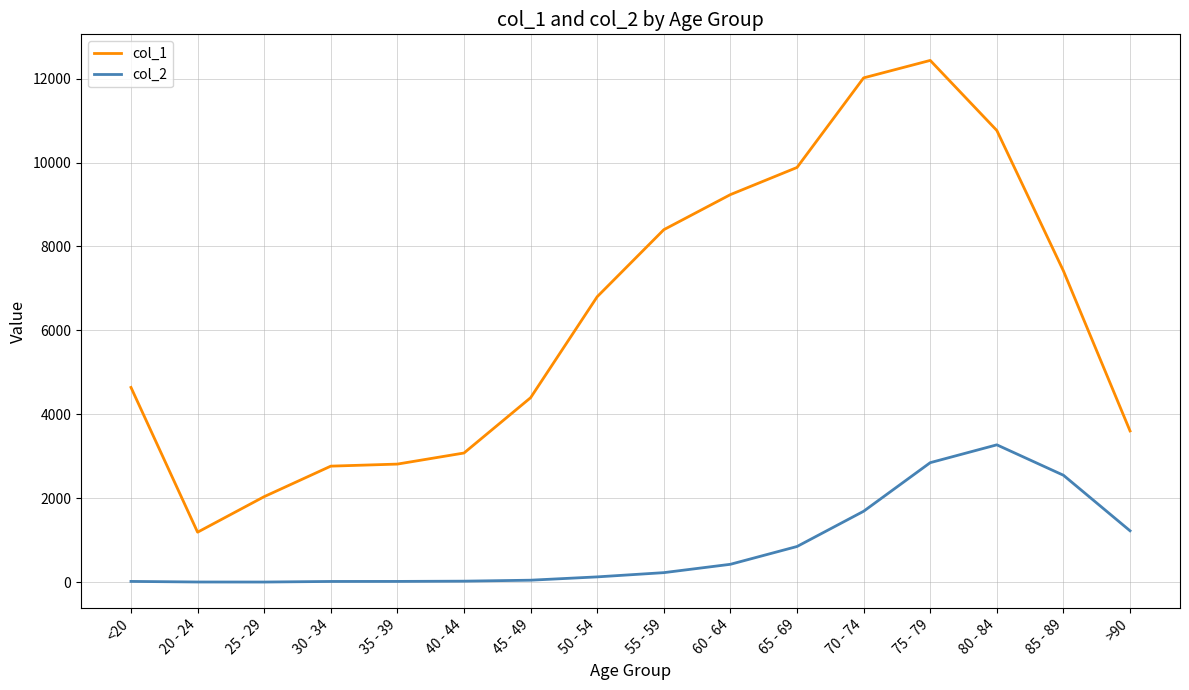

True or false: col_2 has a value of 3 at 25 - 29.

True